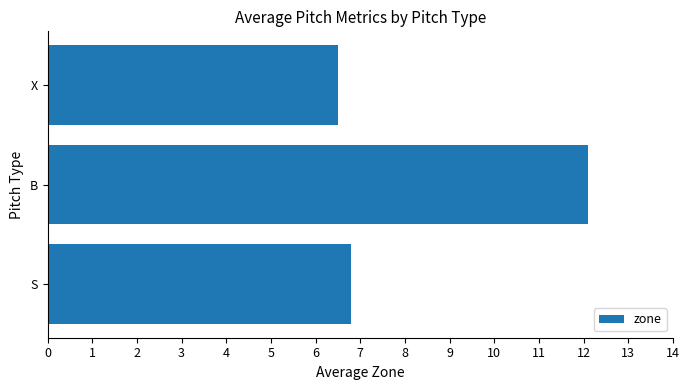

True or false: the data shows 3.1 at S.

False